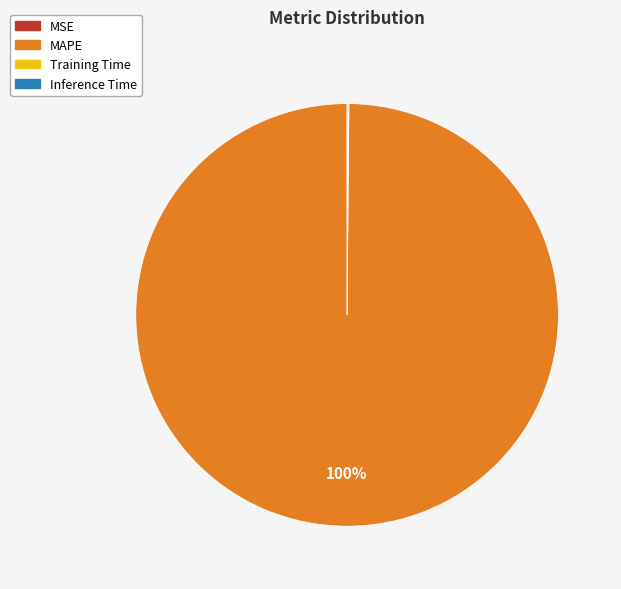

To the nearest percent, what is the average slice percentage?

25%